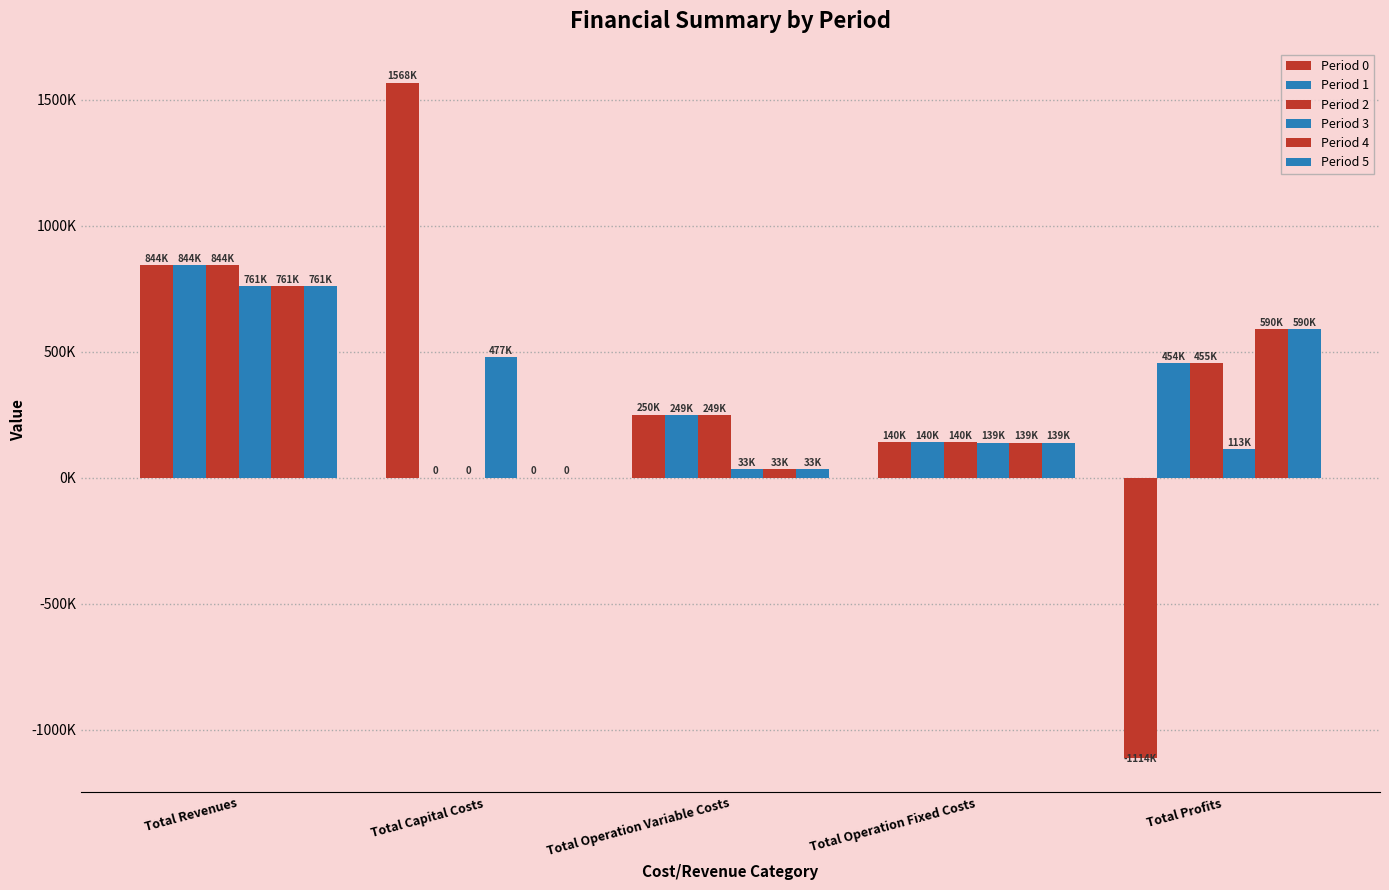

Are the bars grouped side by side (vs. stacked)?

Yes